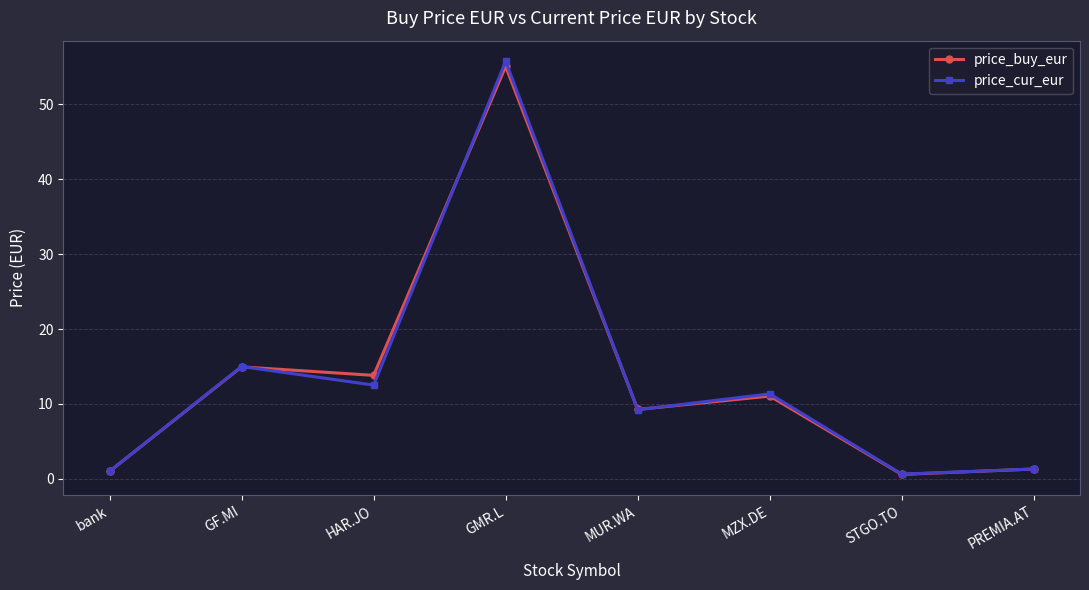

Count the number of data series in this chart.

2